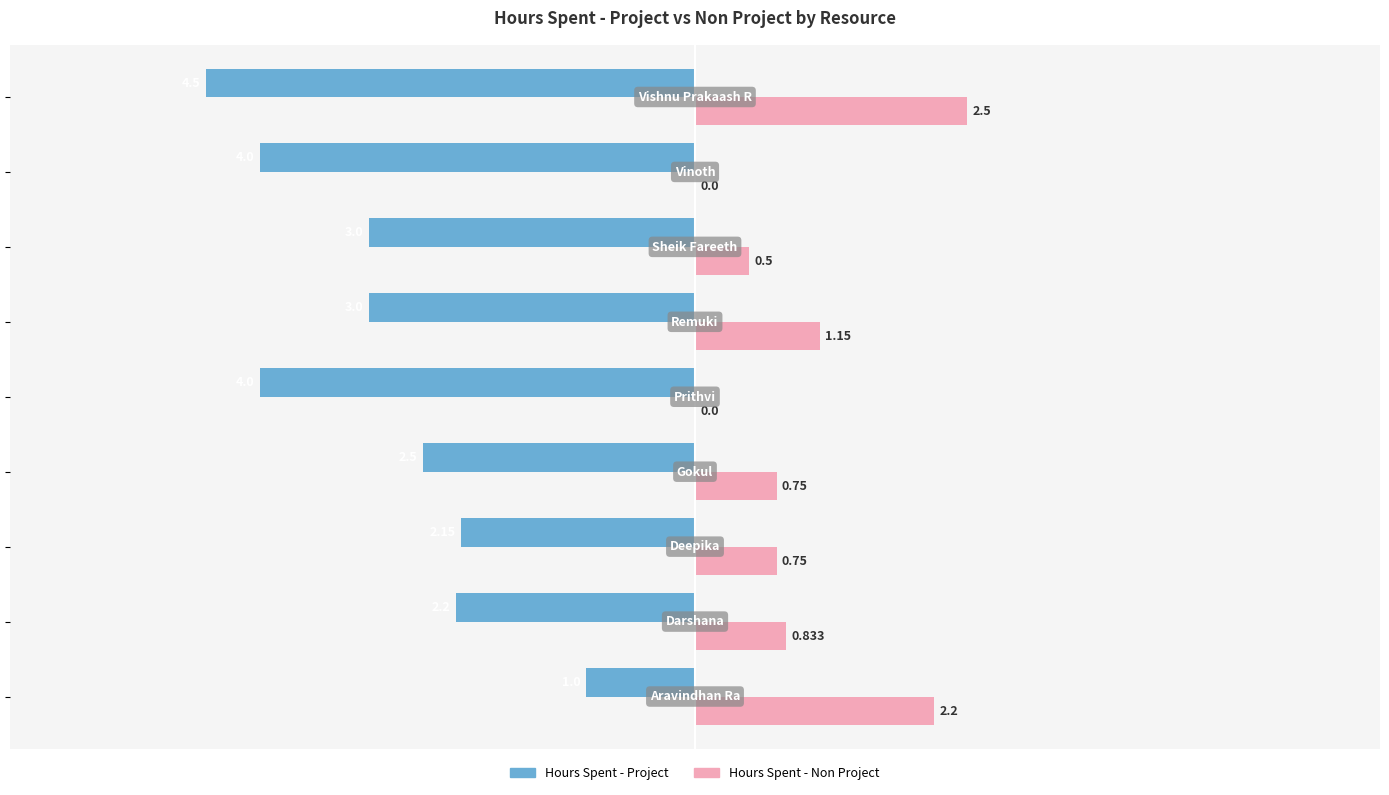

Which series has the largest total across all categories?

Hours Spent - Non Project